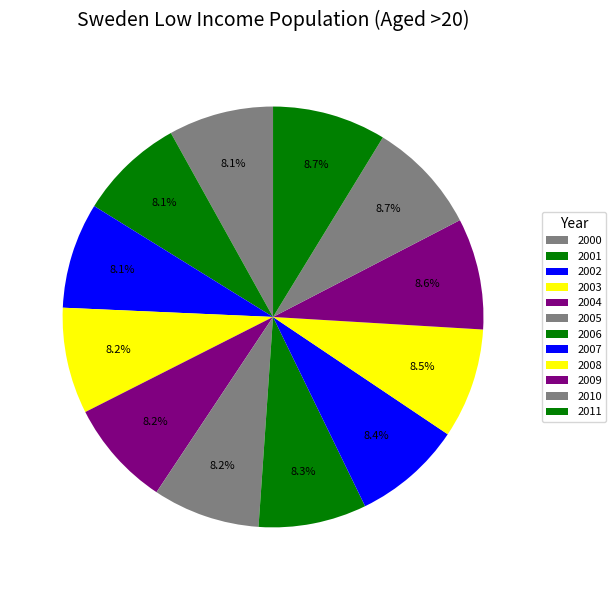

What is the ratio of the value at 2006 to the value at 2010?

1.0